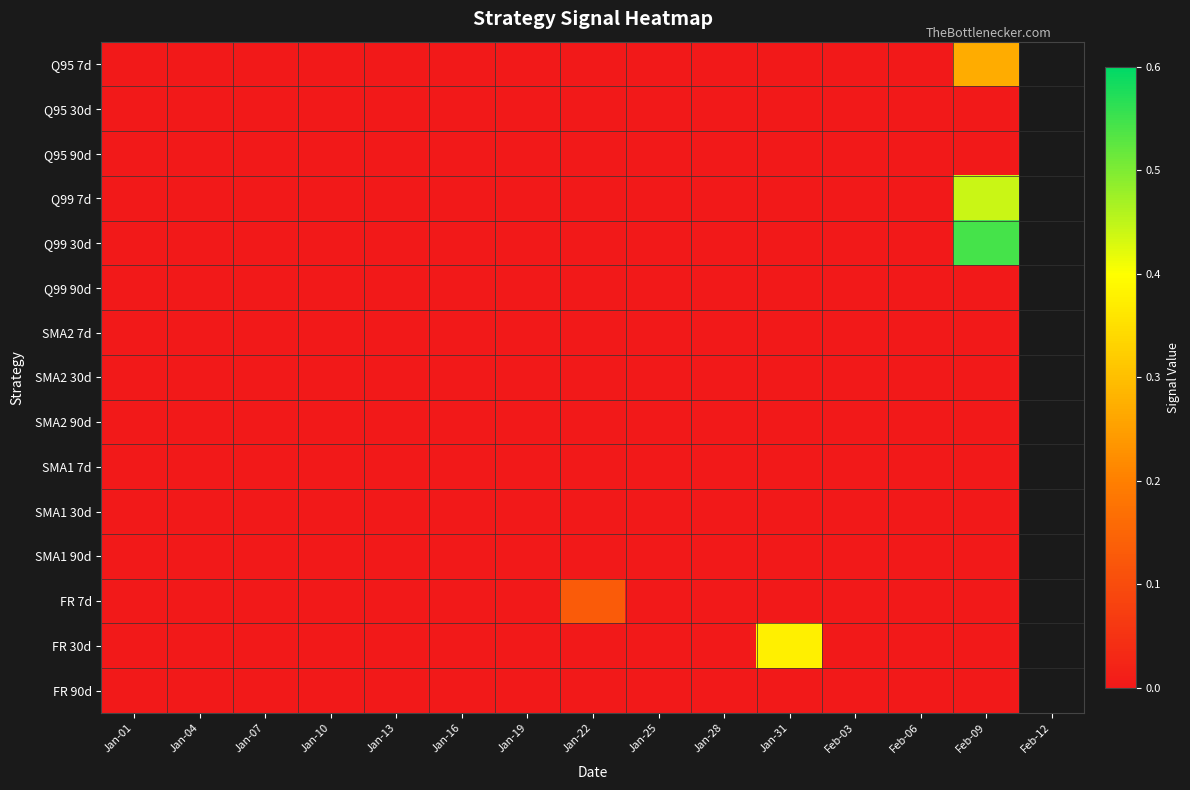

Which series has the largest total across all categories?

Q99 30d